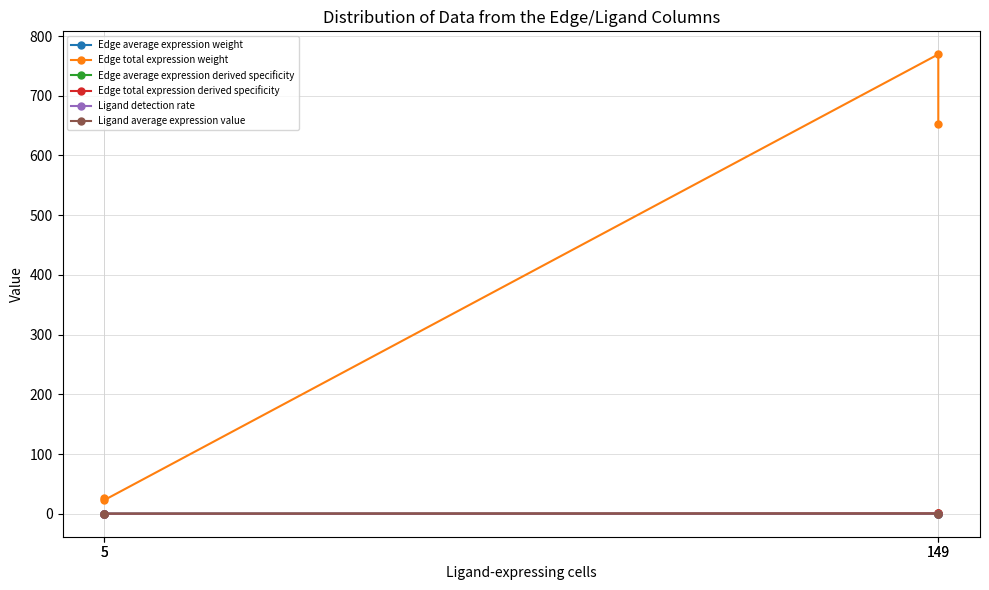

How many lines are shown in the chart?

6